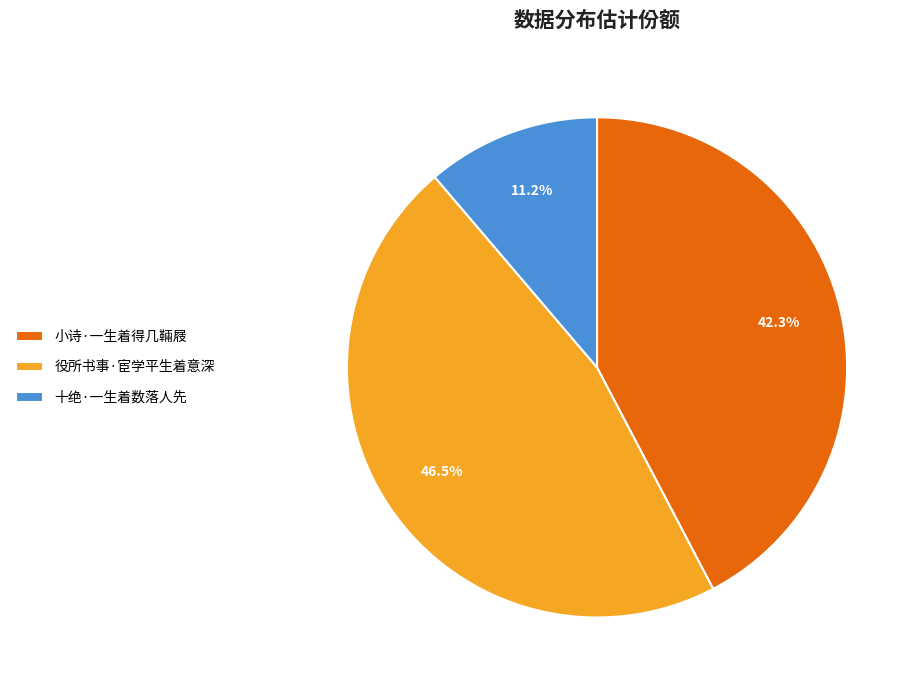

Does 役所书事·宦学平生着意深 represent more than half of the total?

No